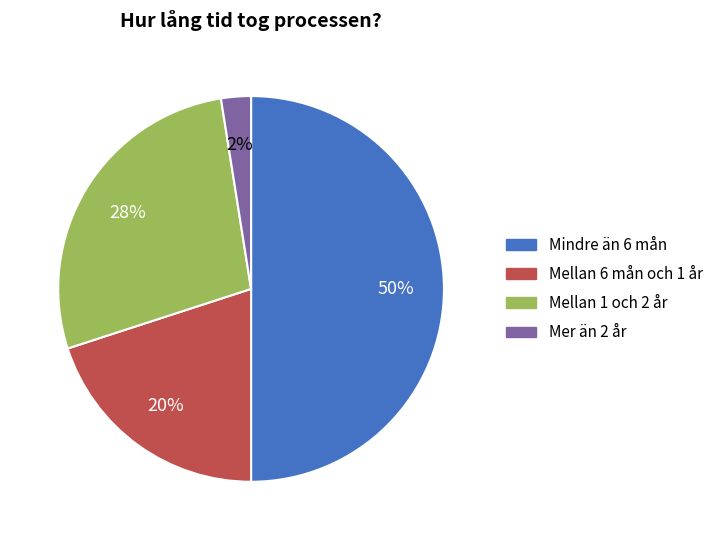

To the nearest percent, what is the average slice percentage?

25%